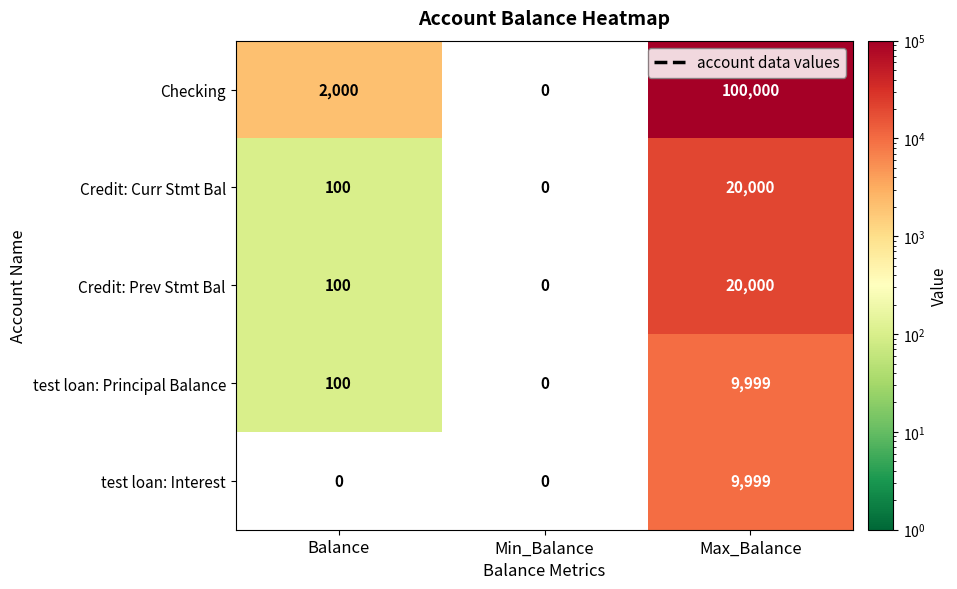

List the labels in order of Credit: Prev Stmt Bal value, smallest first.

Min_Balance, Balance, Max_Balance